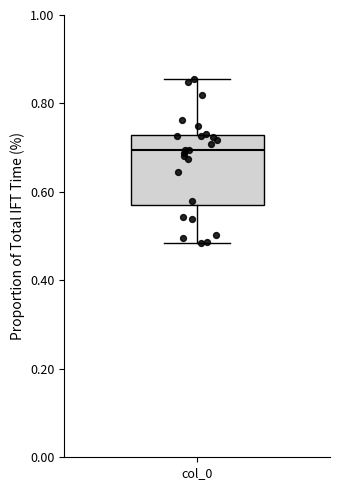

Transcribe this box plot: give where the median line is, the range the box spans, and where the two whiskers end, as read against the y-axis. The values are not printed on the chart, so give them approximately, as read against the axis.

median 0.70, box 0.58 to 0.72, whiskers 0.48 to 0.86